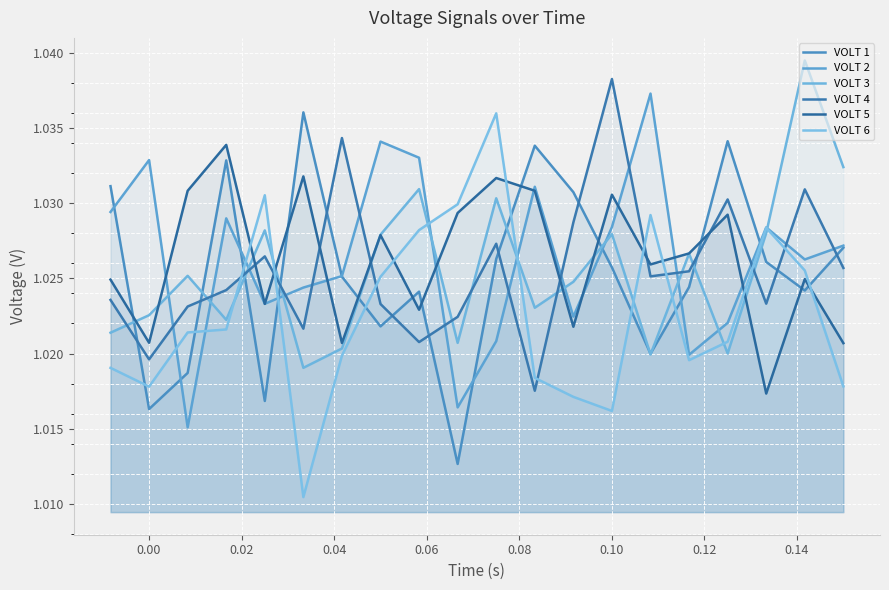

Which series has the largest total across all categories?

VOLT 2